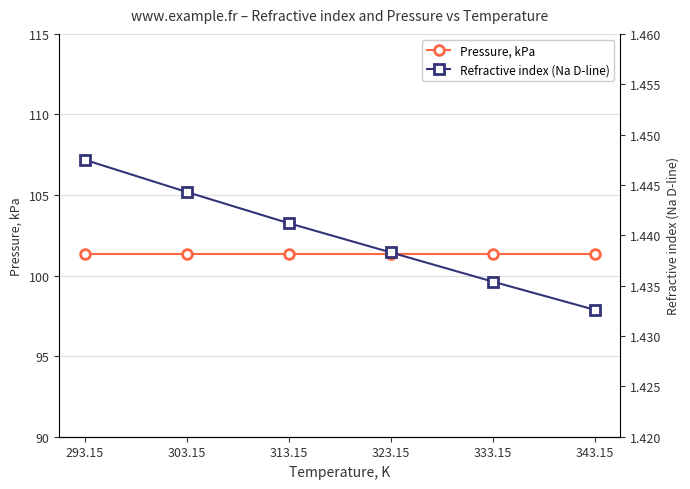

Rank the categories by Pressure, kPa value from highest to lowest.

293.15, 303.15, 313.15, 323.15, 333.15, 343.15